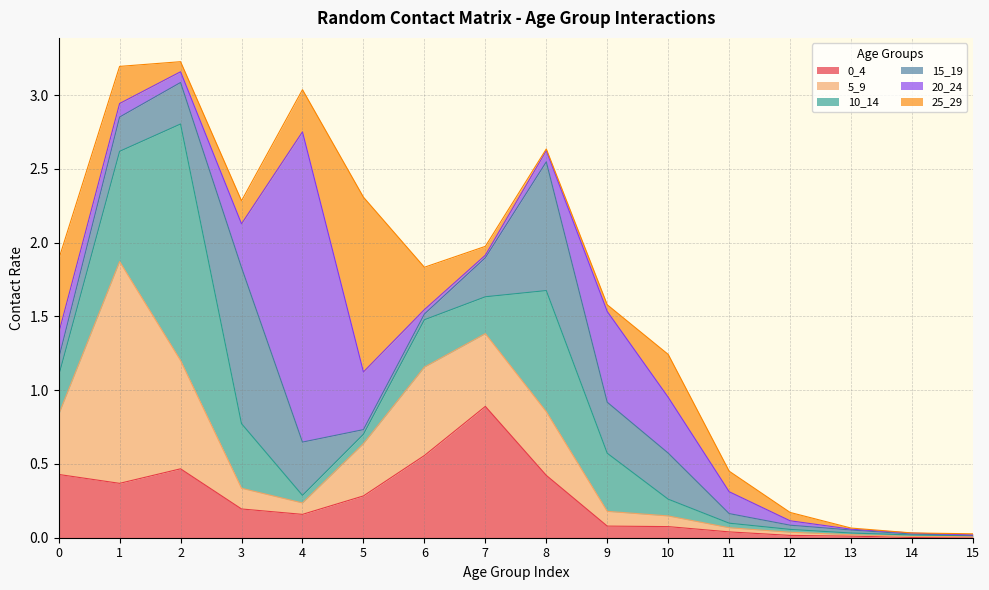

True or false: 10_14 has more than 1 points higher than both neighbors.

True